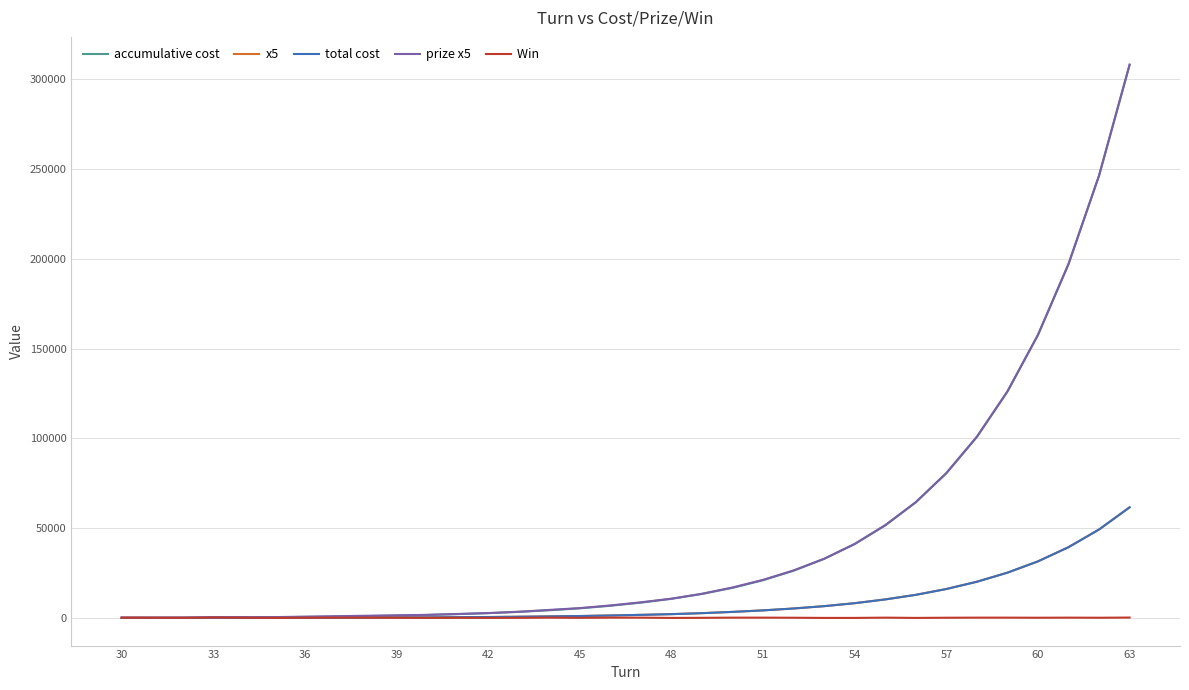

Is this an area chart (filled region under the line)?

No